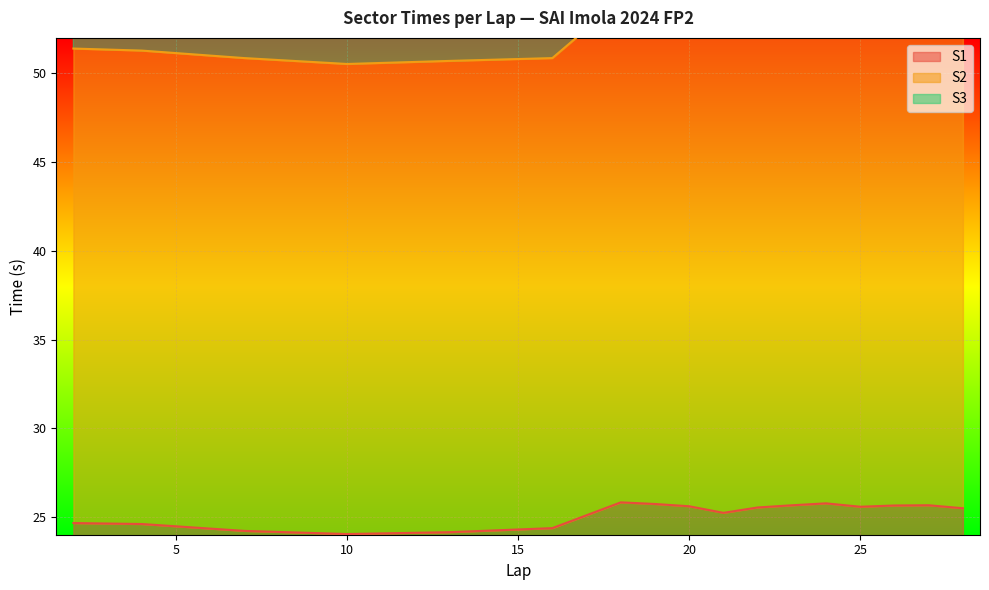

Count the number of categories in the chart.

17